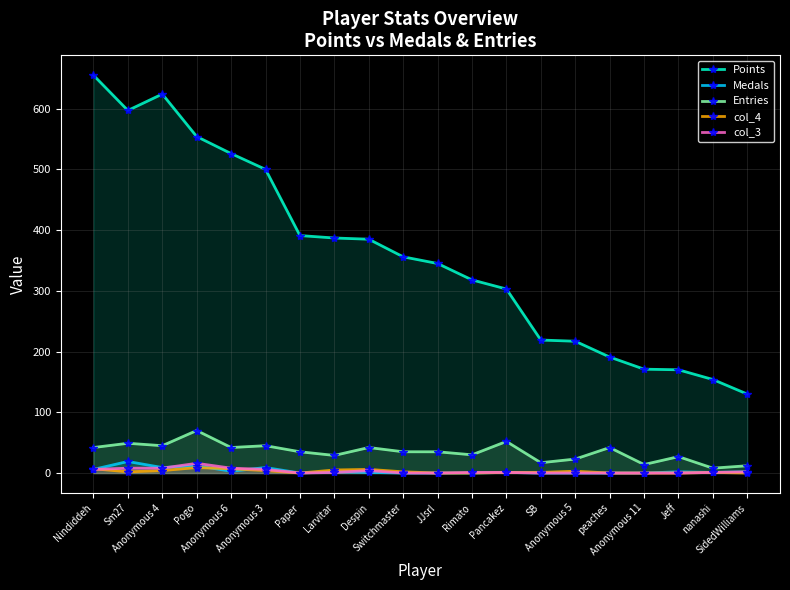

Does the chart display data point markers on the line(s)?

Yes